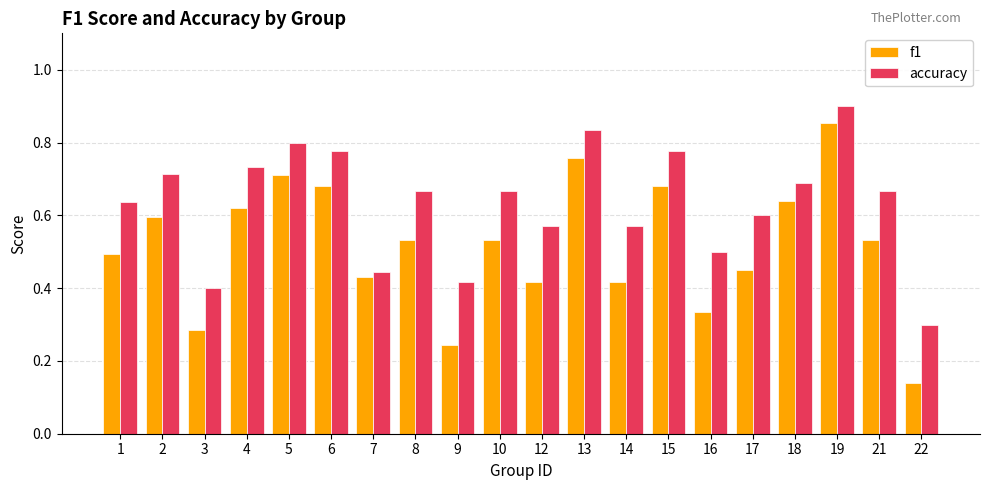

Rank the series by their average value, from highest to lowest.

accuracy, f1